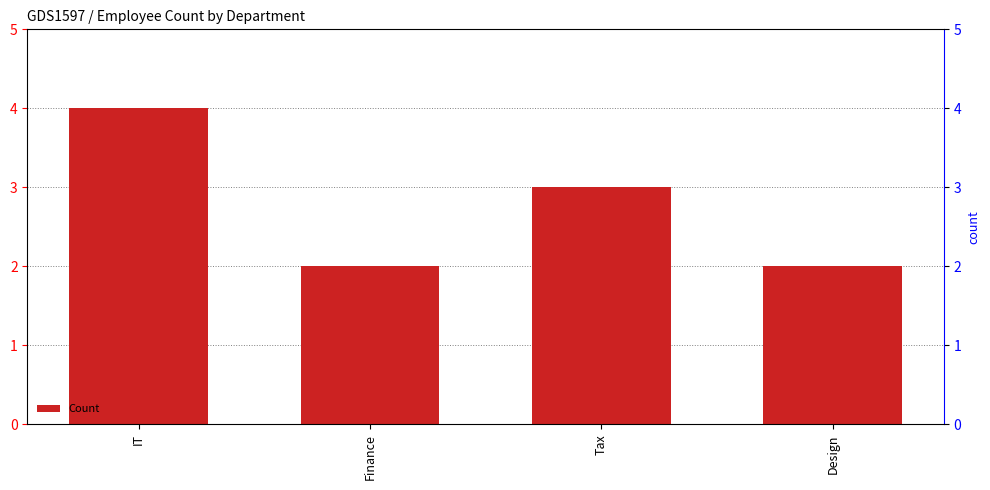

What is the label of the 2nd bar from the left?

Finance